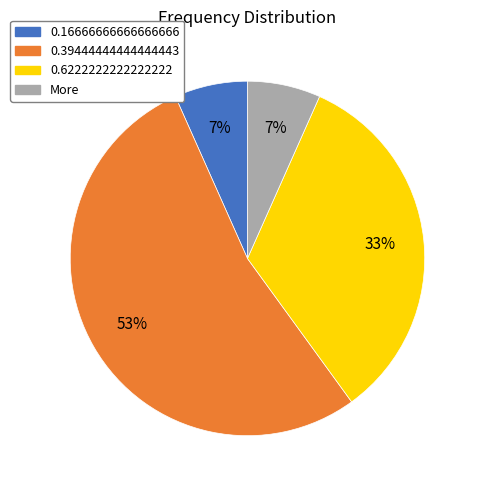

Is there any slice that represents more than half of the pie?

Yes